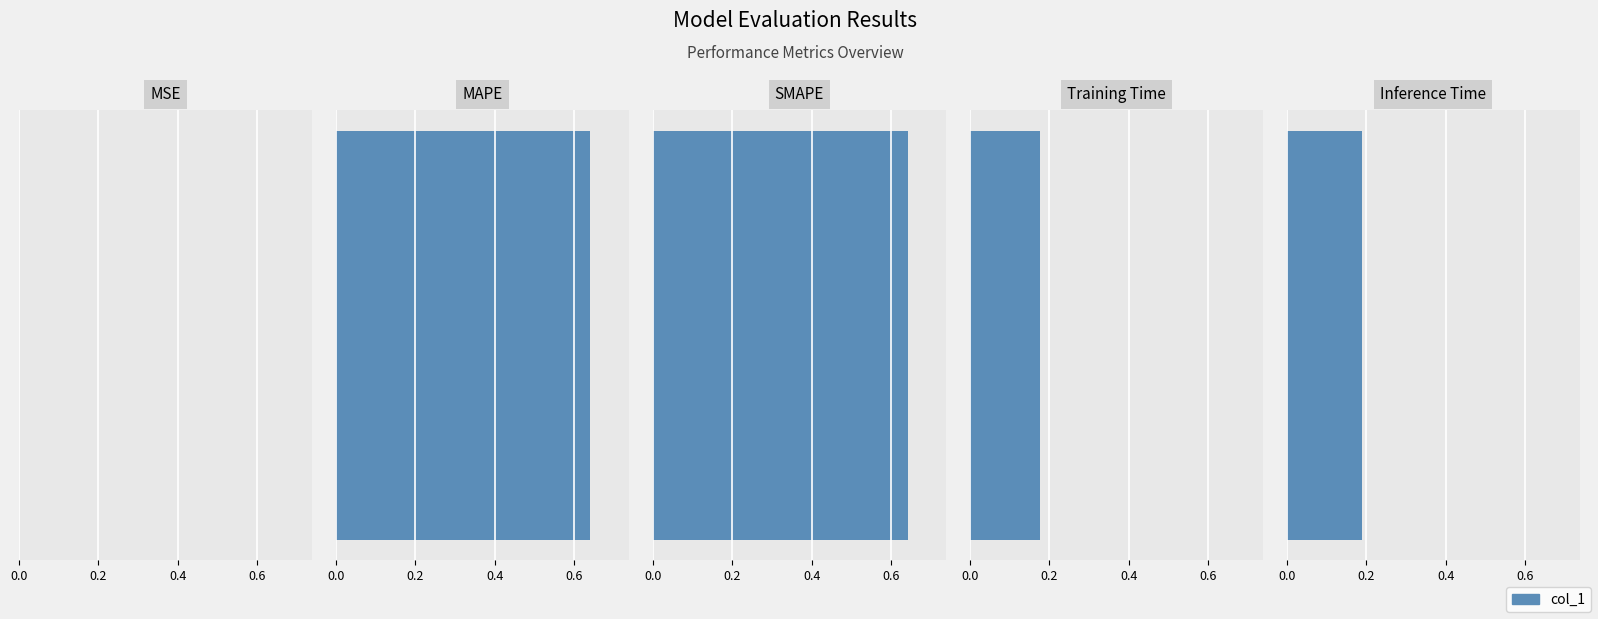

Reading left to right, what are all the values shown in this chart?

MSE=0.0	MAPE=0.6	SMAPE=0.6	Training Time=0.2	Inference Time=0.2